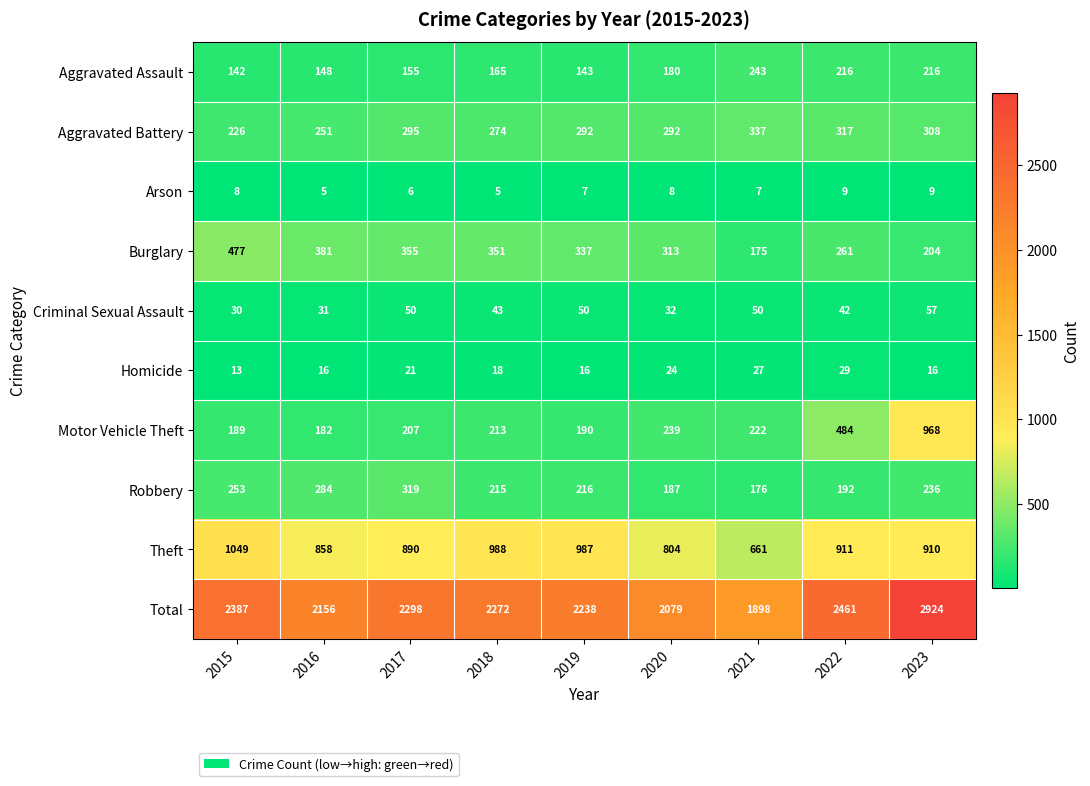

The Aggravated Battery series shows 362 at 2015. True or false?

False